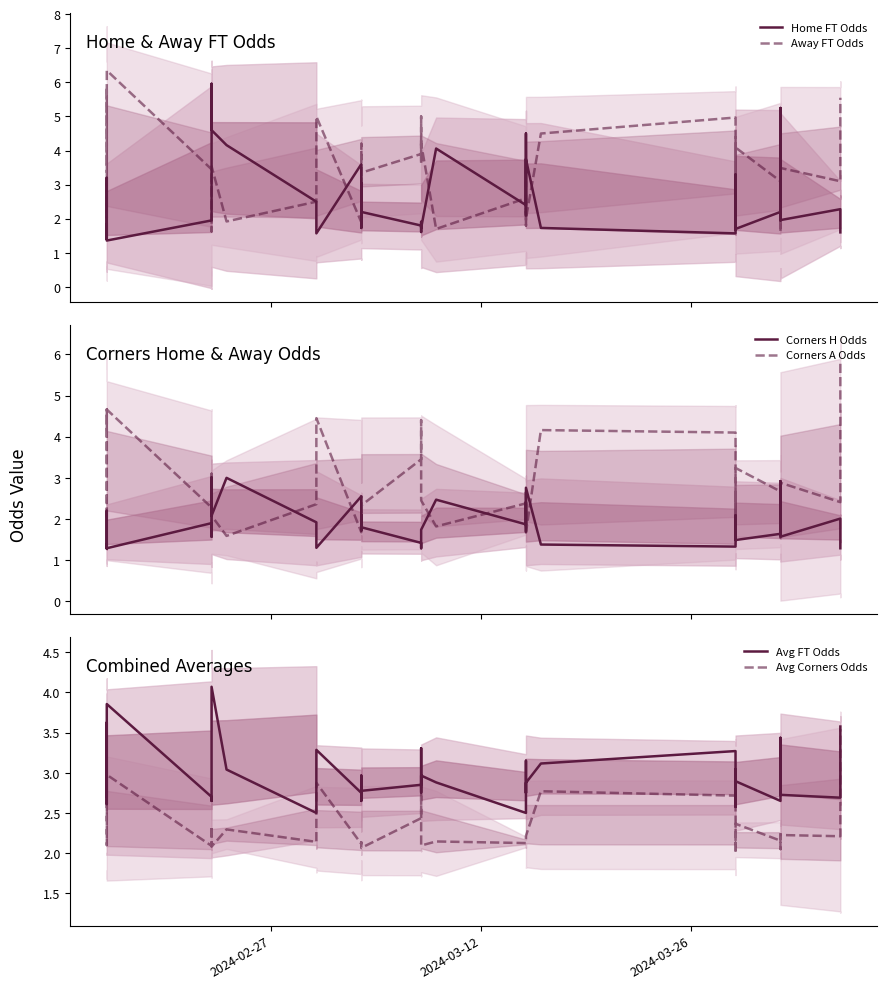

True or false: Avg FT Odds has a value of 0.7 at 23.

False